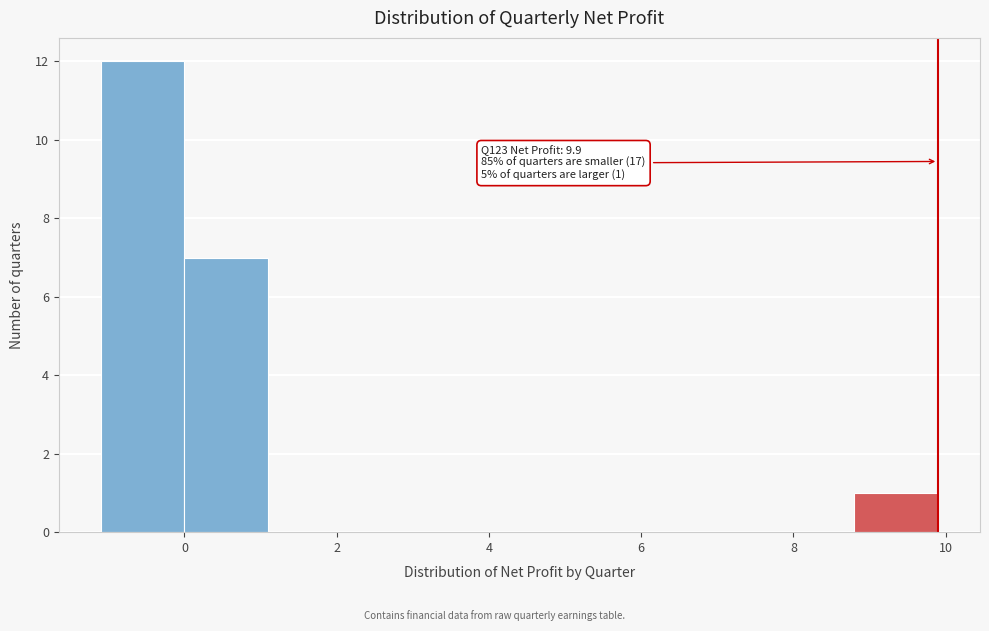

Which range on the x-axis has the tallest bar?

-1.1 to 0.0